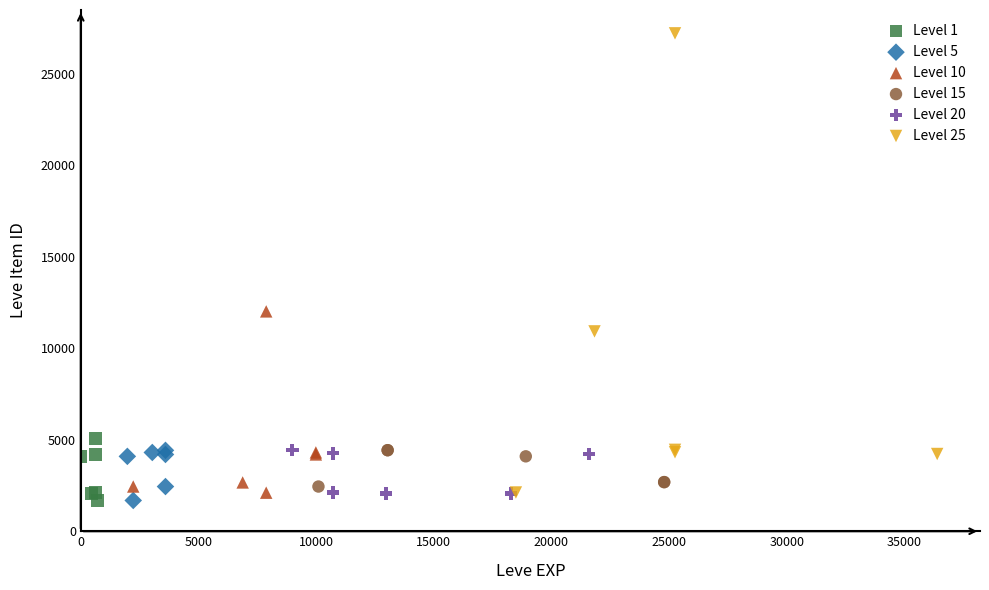

Which series has the widest spread of Y values?

Level 25